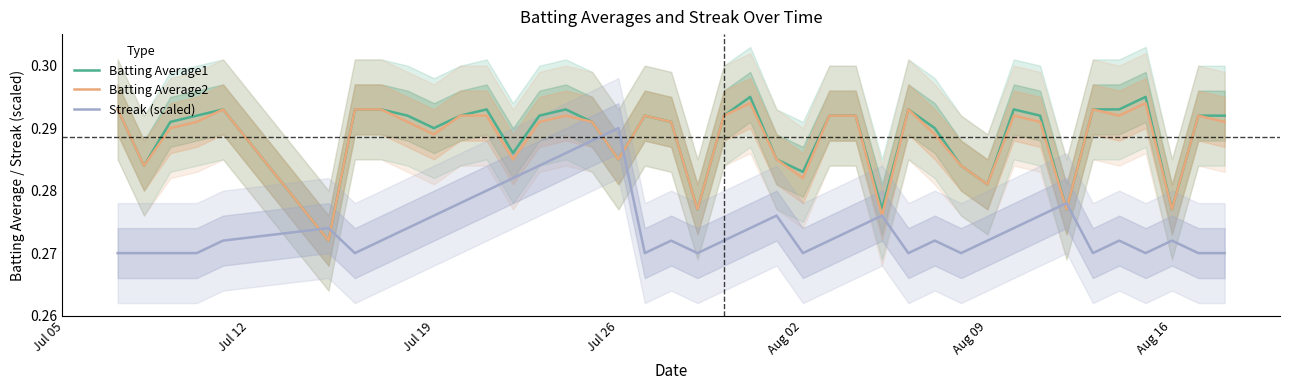

At which label does Streak (scaled) reach its peak?

Jul 26